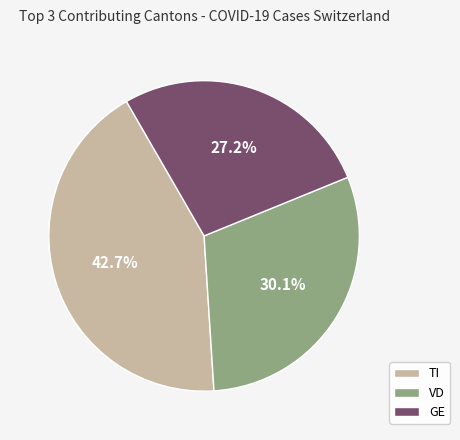

Which slice is the largest?

TI